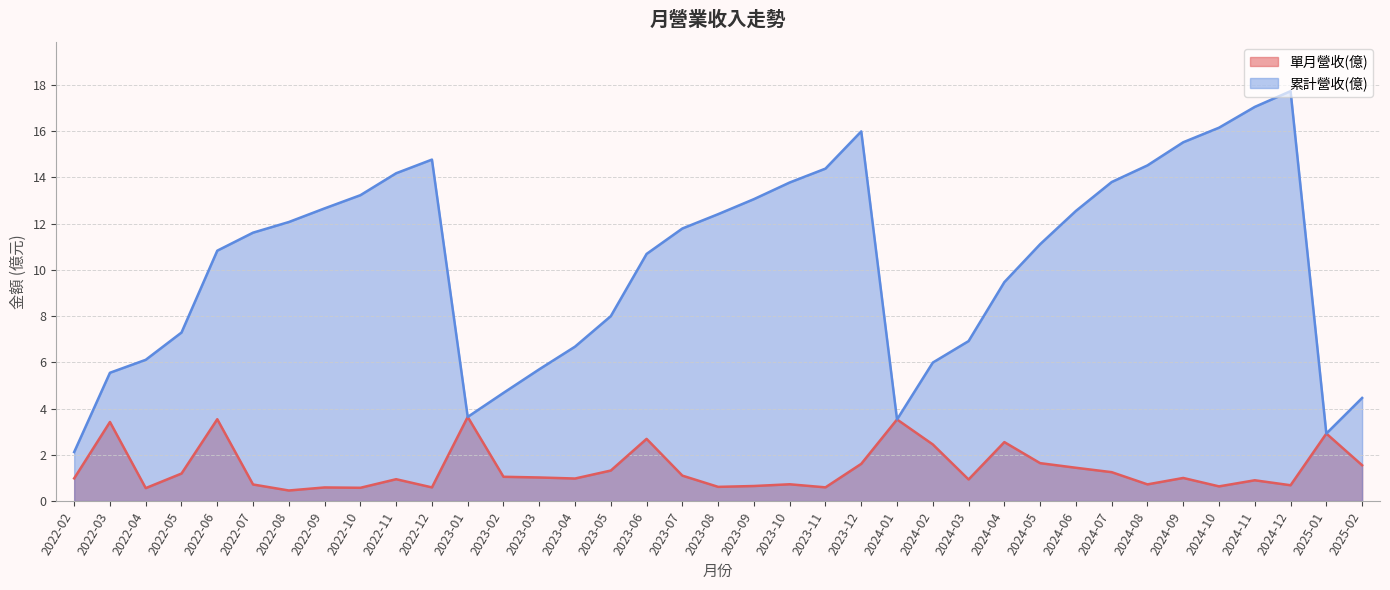

In 累計營收(億), how many points are lower than both neighbors (excluding endpoints)?

3